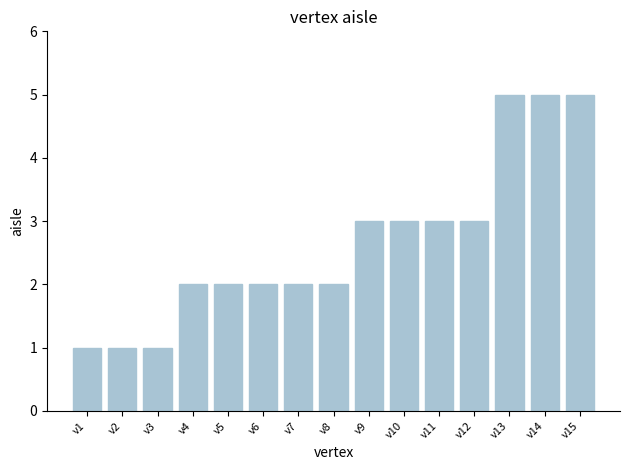

What is the value of the 6th bar from the left?

2